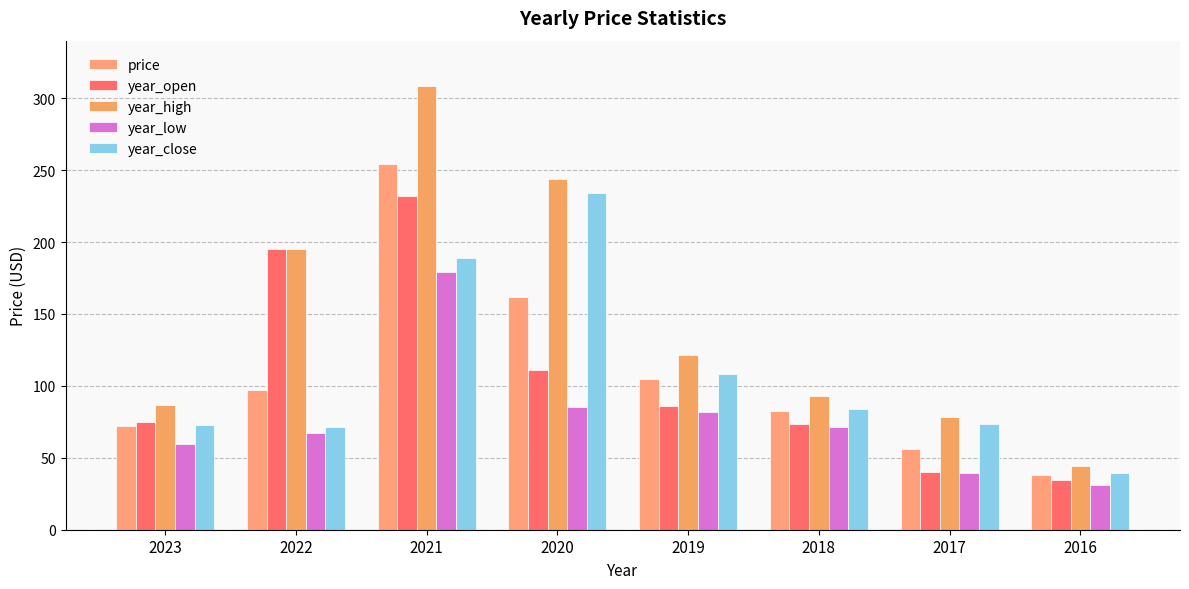

What is the spread (max minus min) of values at 2021?

129.2